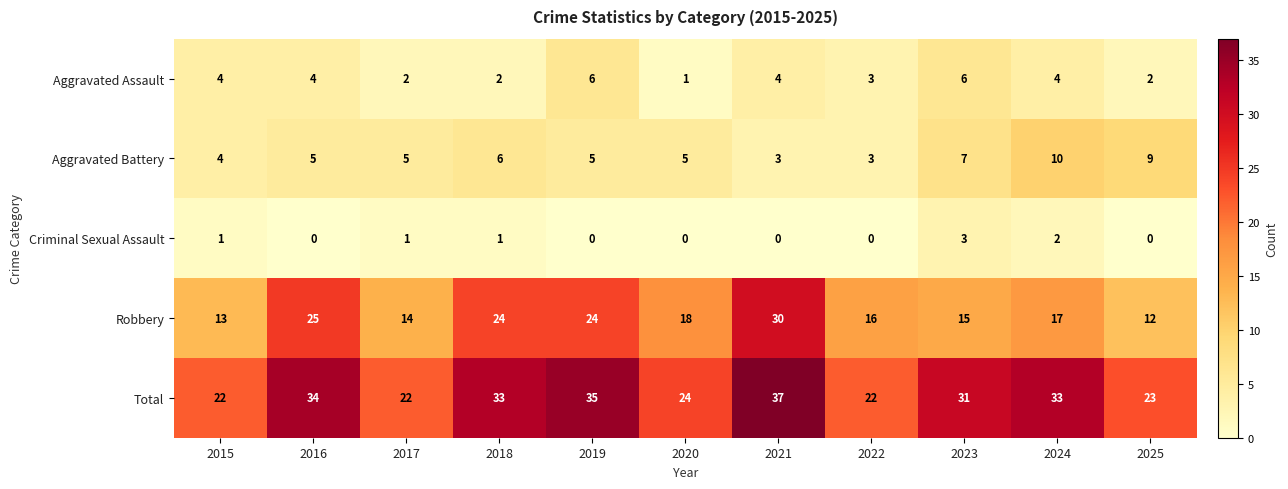

At 2016, list the series in order from smallest to largest.

Criminal Sexual Assault, Aggravated Assault, Aggravated Battery, Robbery, Total